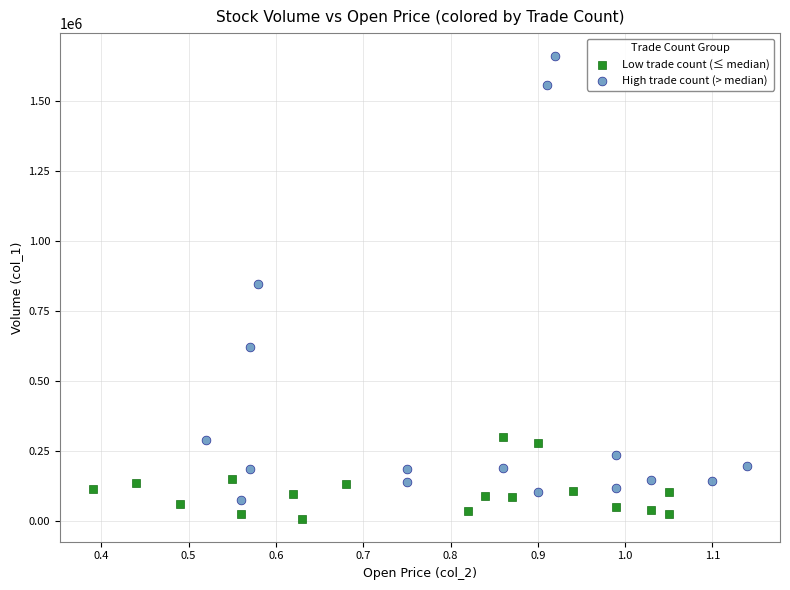

Which series contains the highest Y value?

High trade count (> median)